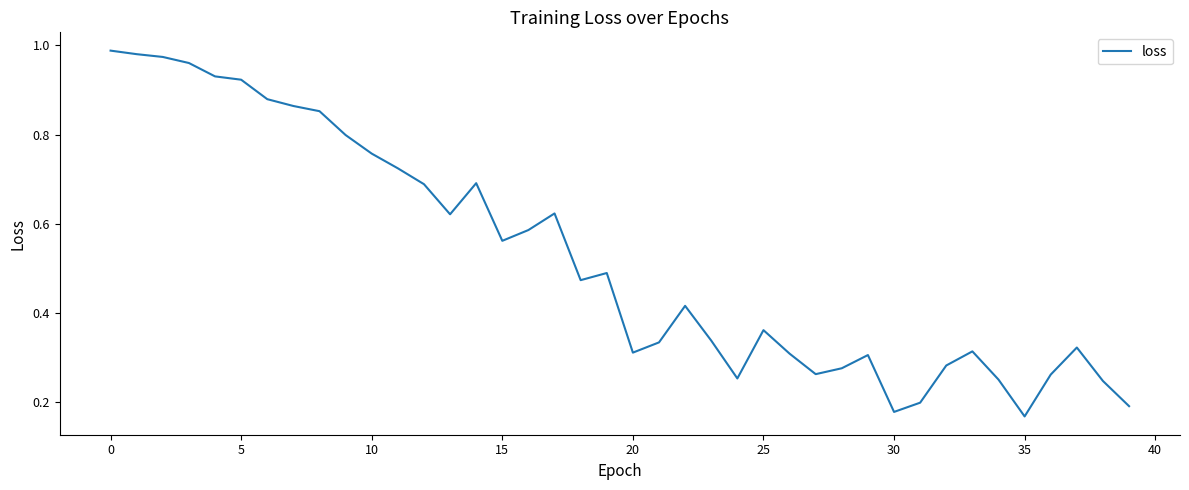

Is this an area chart (filled region under the line)?

No